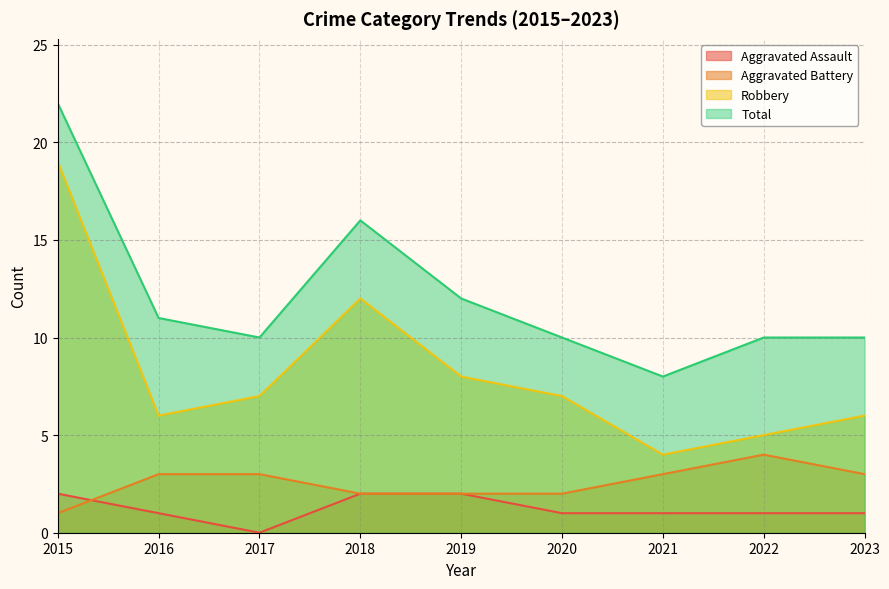

At which category is the sum across all series the highest?

2015